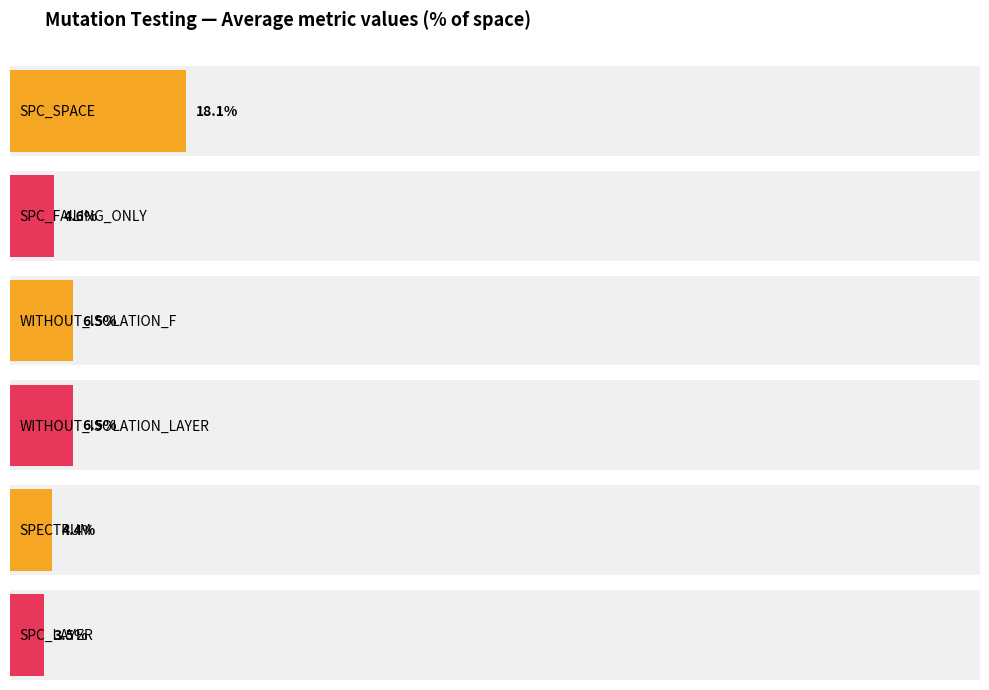

Which series has the largest total across all categories?

SPC_SPACE